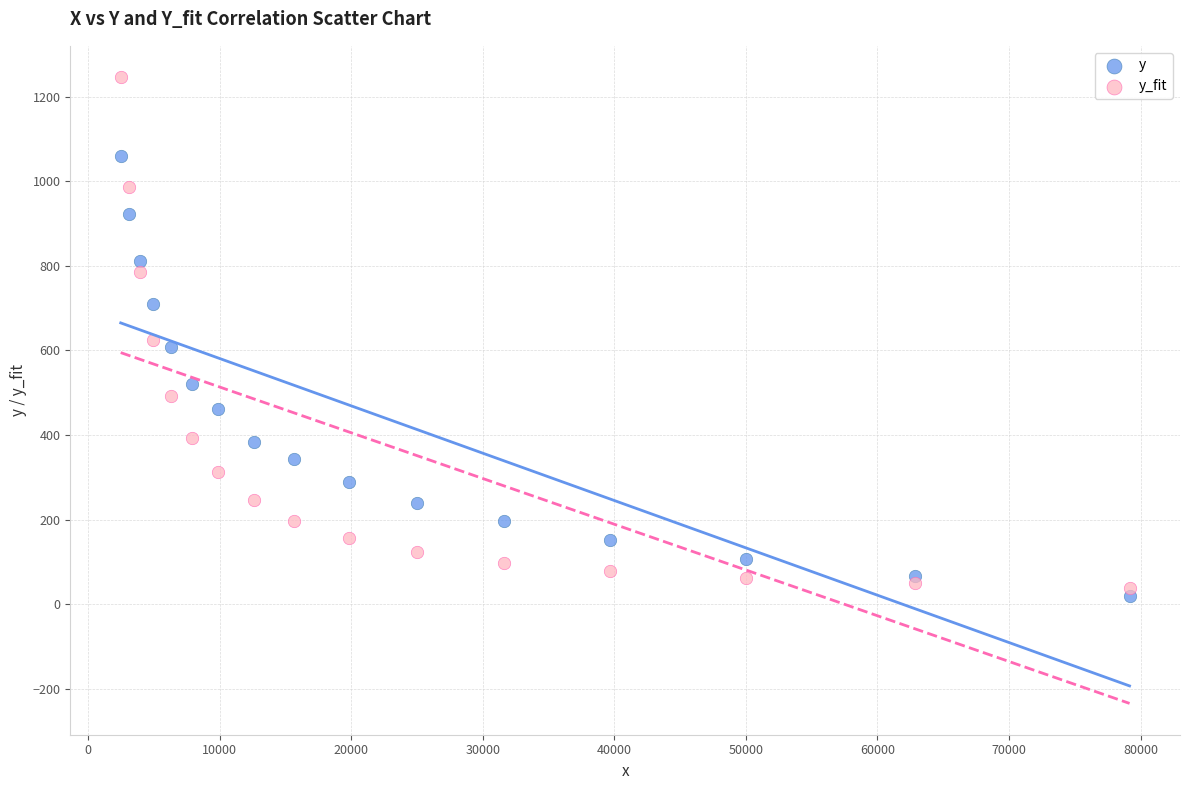

Across all data points, what is the range of Y values (max minus min)?

1227.6